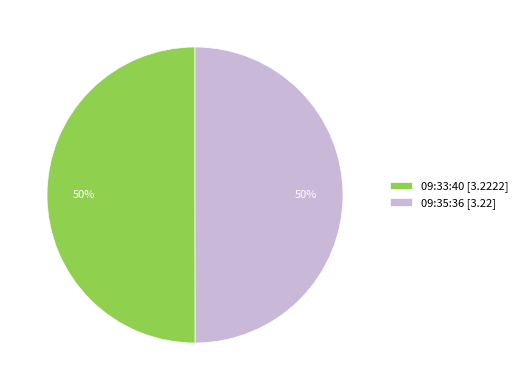

To the nearest percent, what percentage of the pie is 09:35:36 [3.22]?

50%